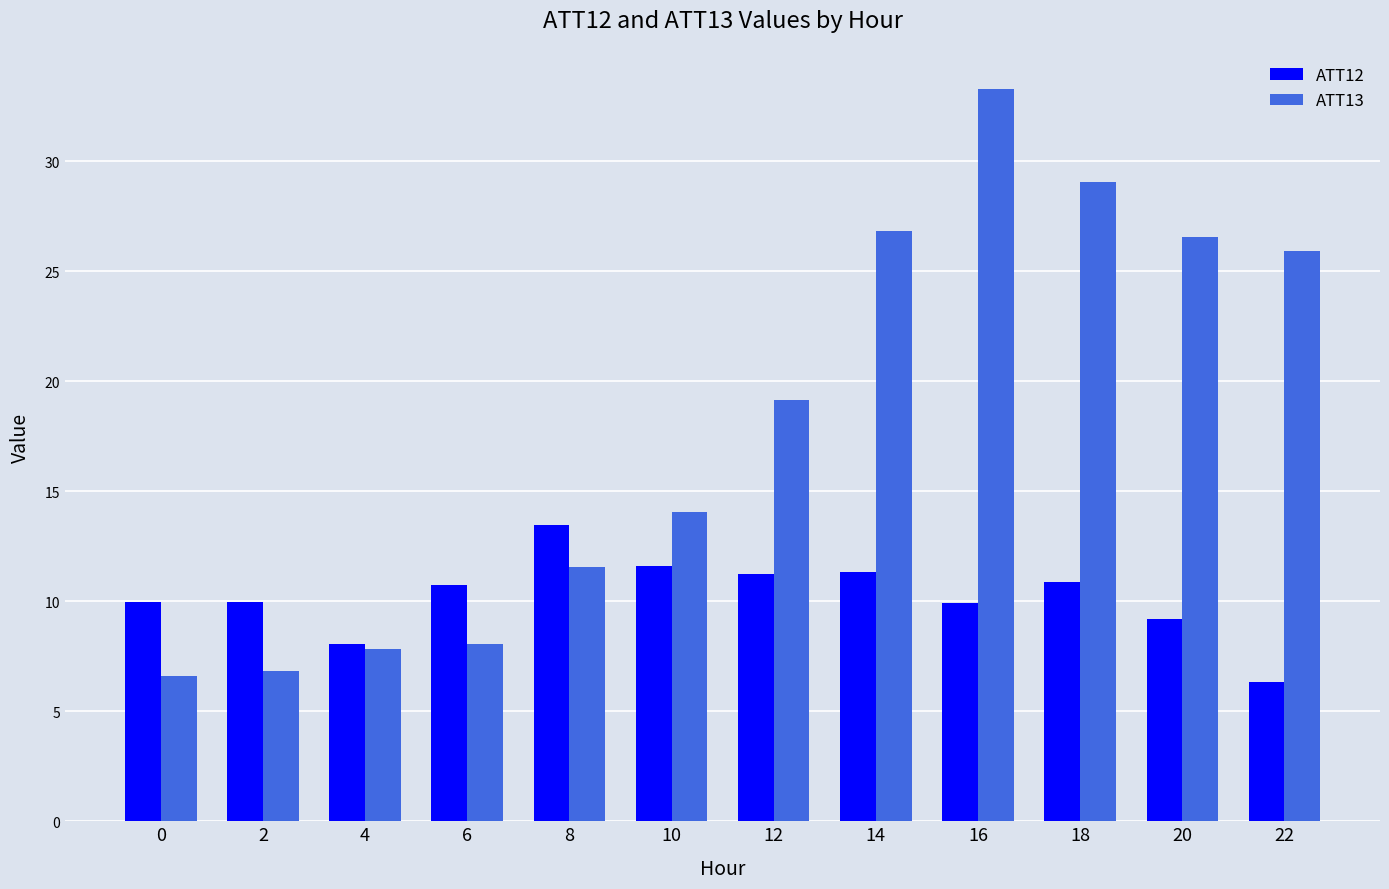

What is the average value of the ATT12 series?

10.2